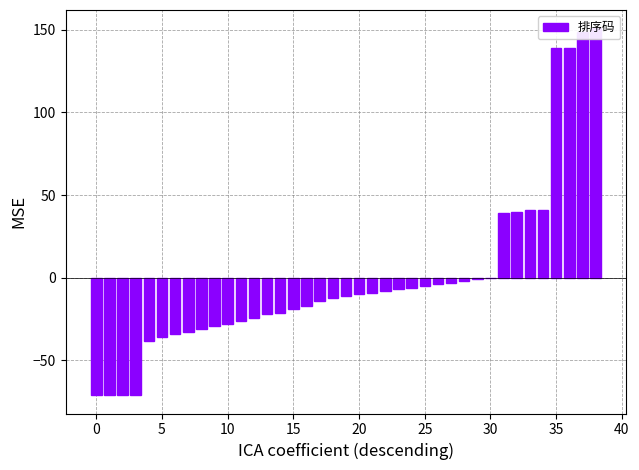

The chart shows a value of -3.8 at 28. True or false?

False